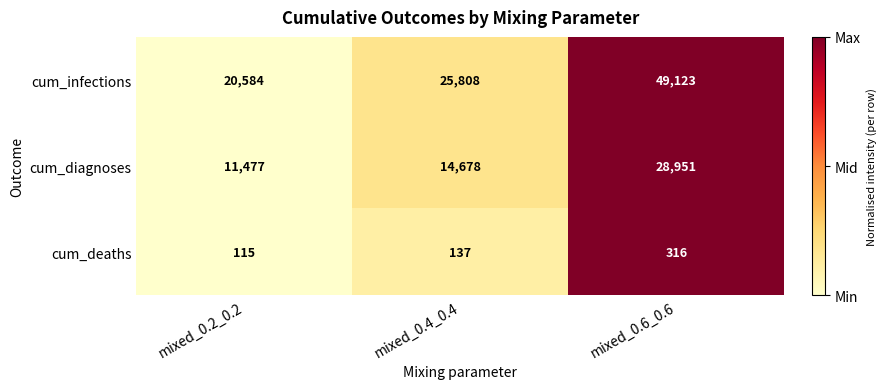

Which series has the largest range (max minus min)?

cum_infections